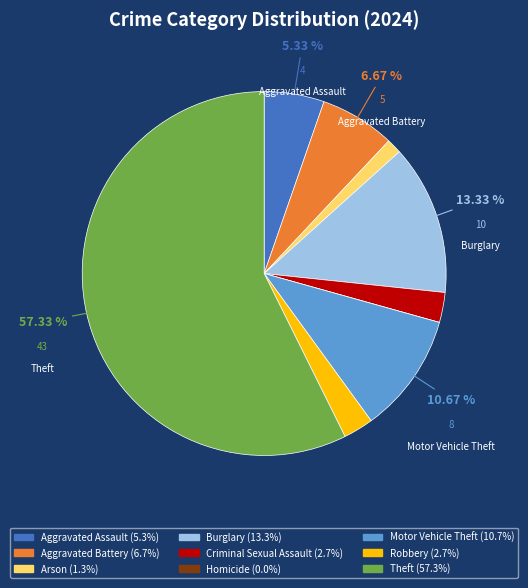

Does any single category account for the majority?

Yes